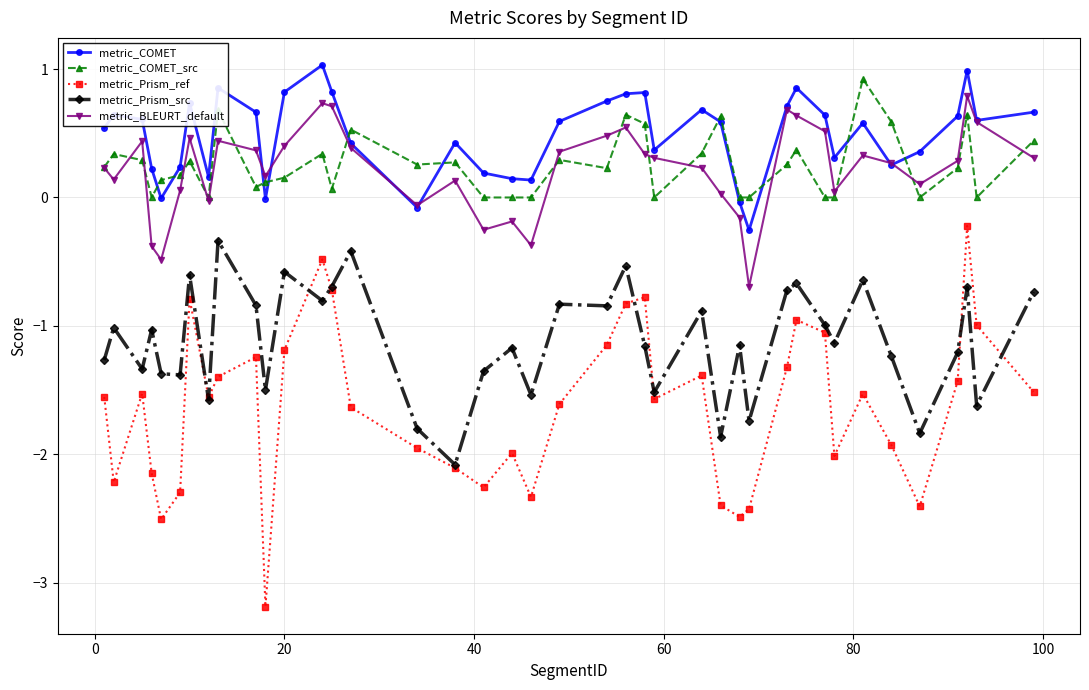

What are all the series names shown in the legend?

metric_COMET, metric_COMET_src, metric_Prism_ref, metric_Prism_src, metric_BLEURT_default